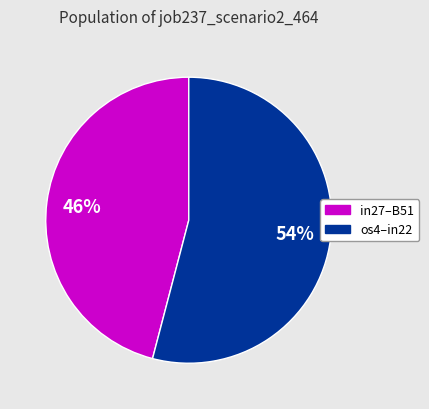

To the nearest percent, what is the average slice percentage?

50%